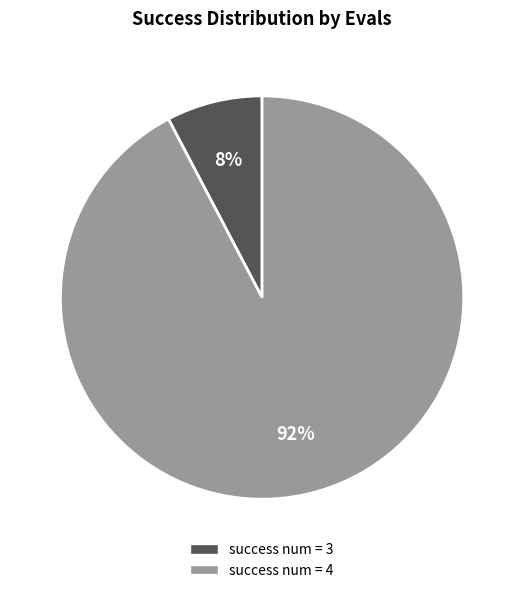

What percentage is the success num = 3 slice, to the nearest percent?

8%